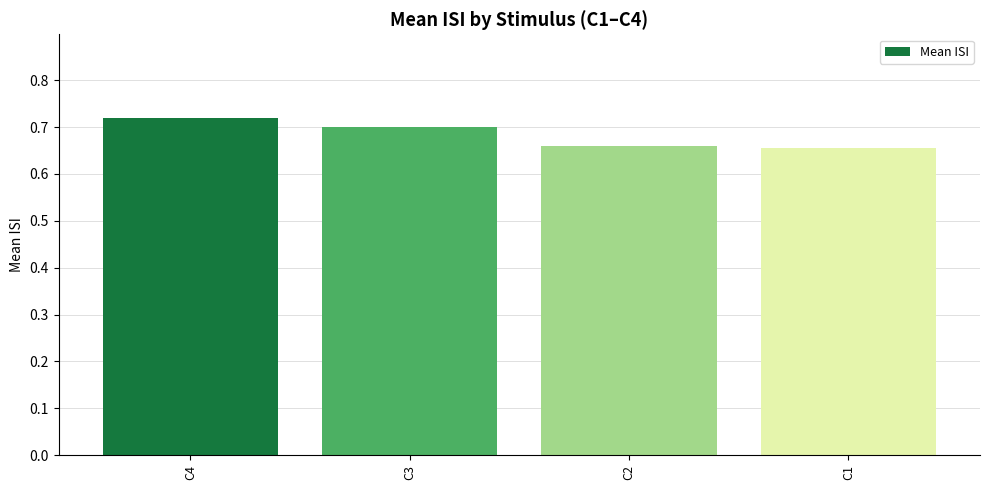

What is the difference between the maximum and minimum values?

0.1